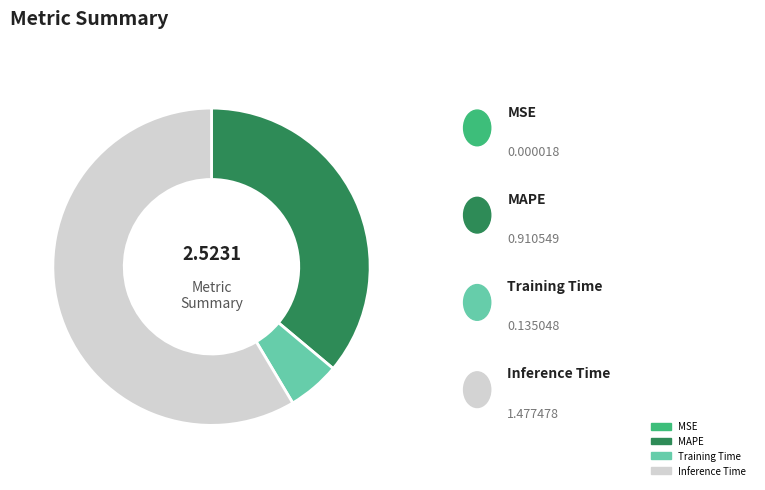

Is there a majority slice in this chart?

Yes